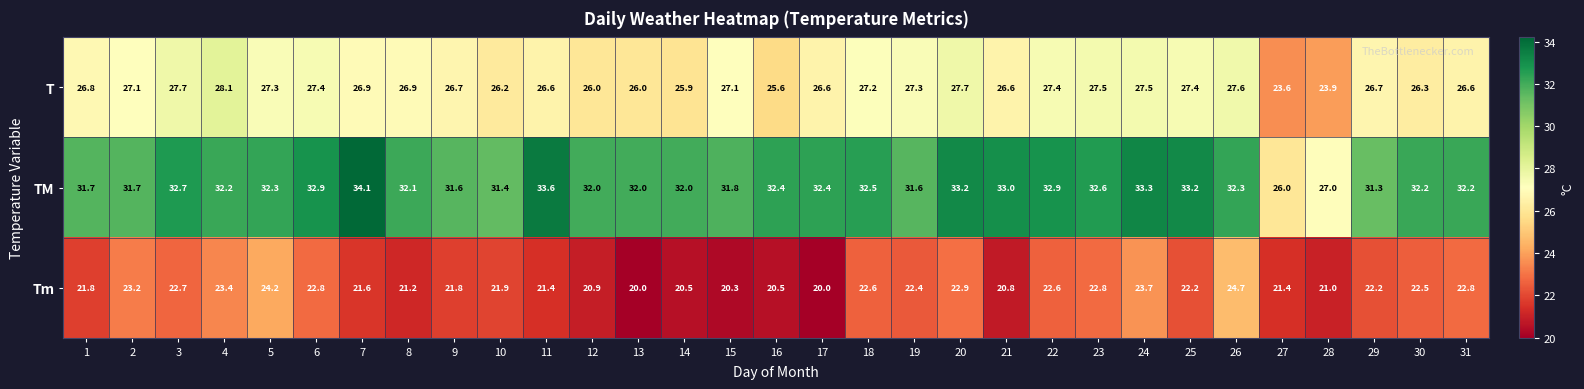

How many distinct data groups are displayed?

3